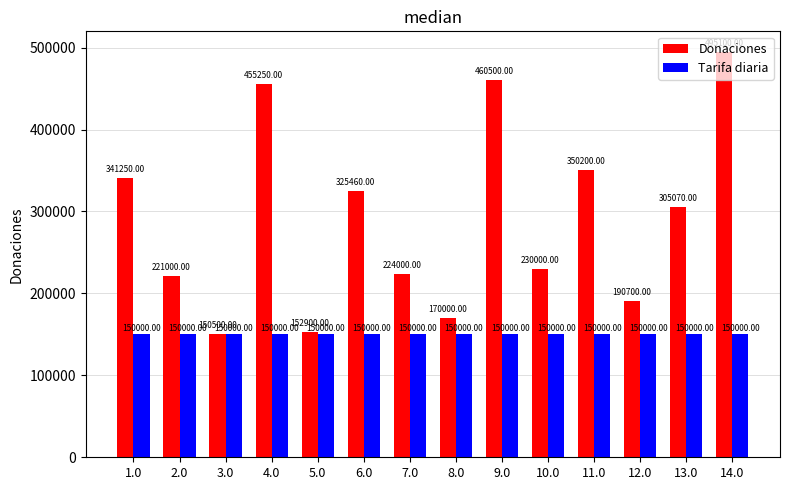

Is the value of Donaciones at 6.0 greater than the value of Tarifa diaria at 6.0?

Yes